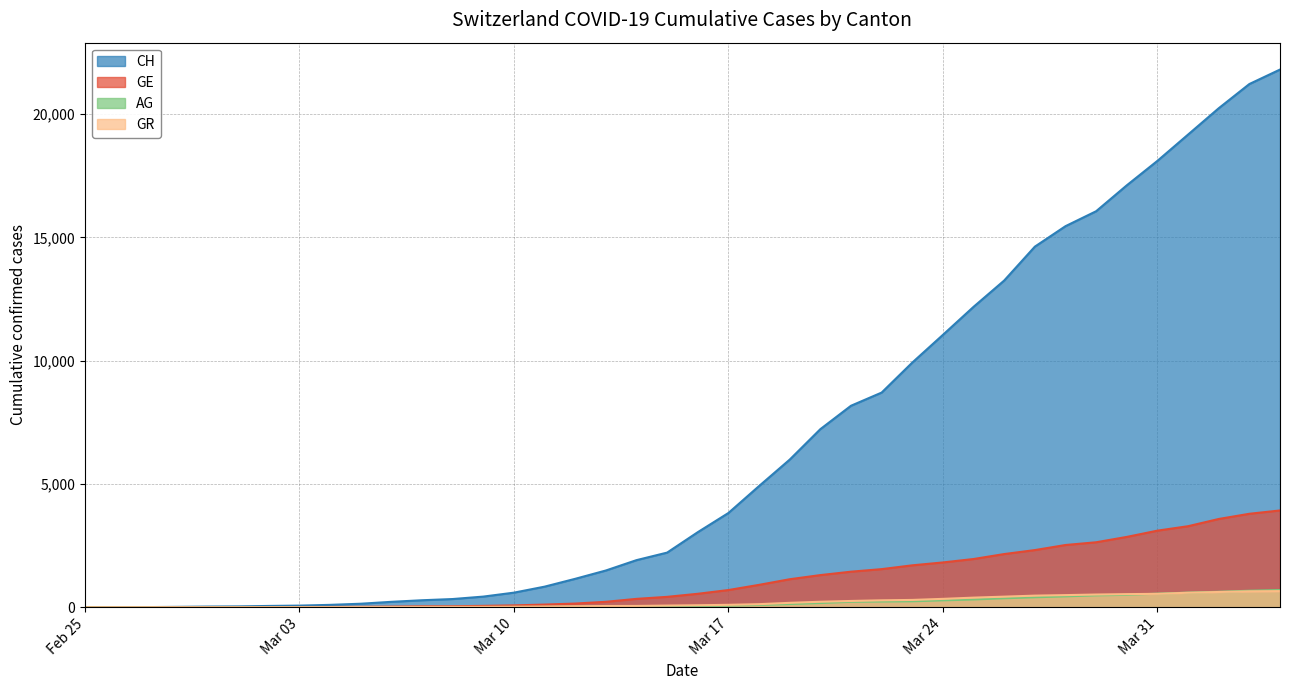

Read the AG value at 2020-03-27, to the nearest 50.

400